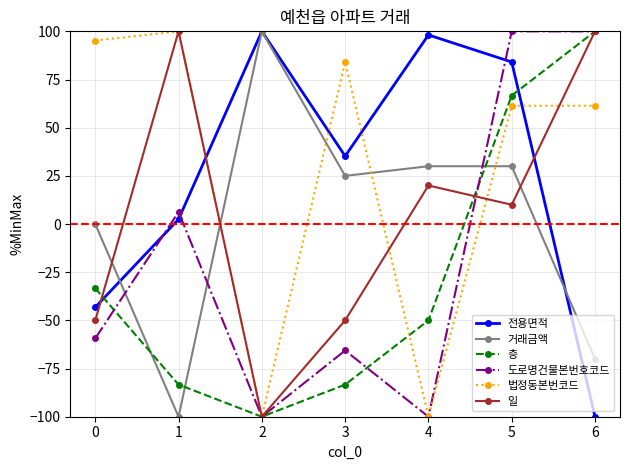

What is the average value of the 도로명건물본번호코드 series?

-17.0